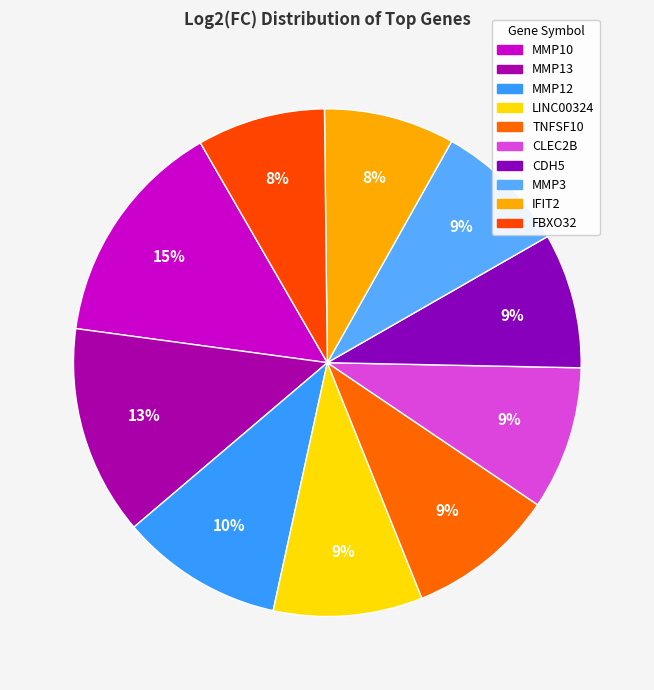

What percentage do MMP13 and MMP10 together represent?

27.9%